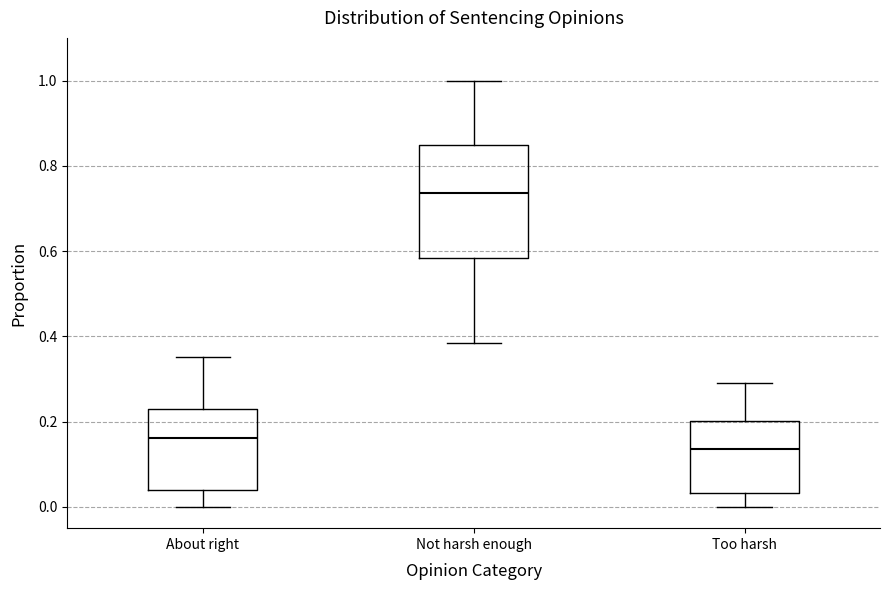

Reading left to right, transcribe this box plot: for each box, give where its median line is, the range the box spans, and where its two whiskers end, as read against the y-axis. The values are not printed on the chart, so give them approximately, as read against the axis.

About right: median 0.16, box 0.04 to 0.22, whiskers 0.00 to 0.36
Not harsh enough: median 0.74, box 0.58 to 0.84, whiskers 0.38 to 1.00
Too harsh: median 0.14, box 0.04 to 0.20, whiskers 0.00 to 0.30